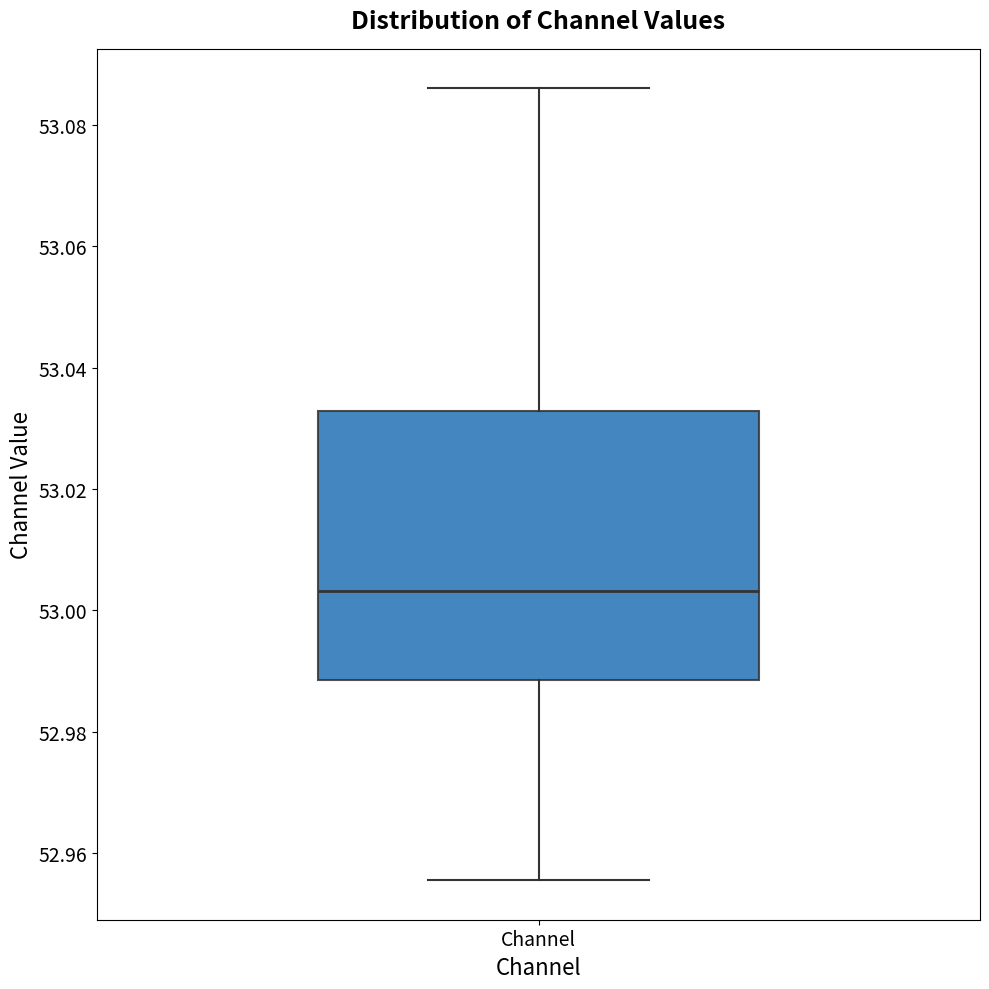

Transcribe this box plot: give where the median line is, the range the box spans, and where the two whiskers end, as read against the y-axis. The values are not printed on the chart, so give them approximately, as read against the axis.

median 53.004, box 52.988 to 53.032, whiskers 52.956 to 53.086